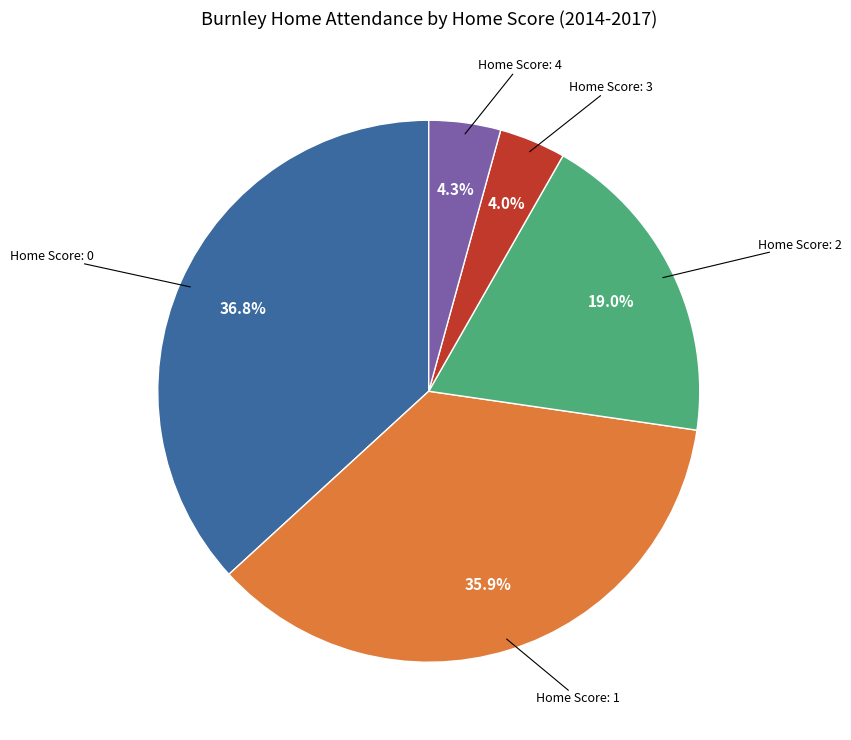

What is the largest slice in the pie chart?

Home Score: 0